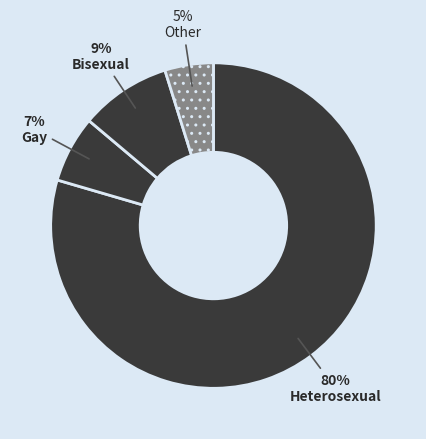

What is the majority slice?

Heterosexual